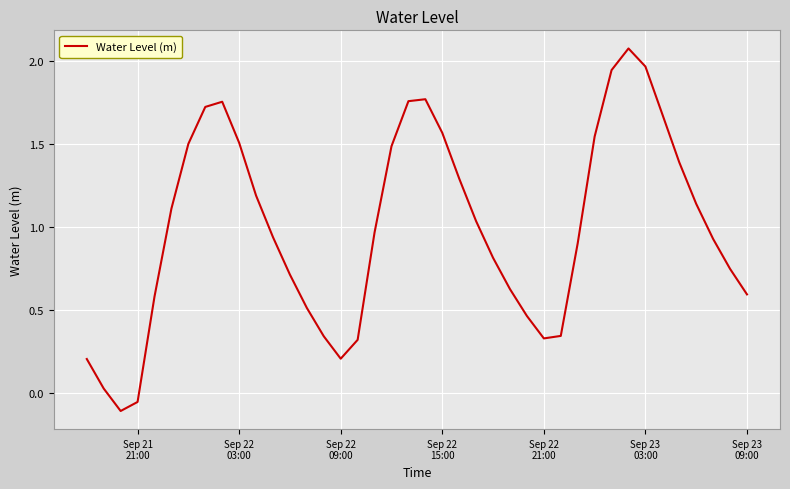

What is the difference between the maximum and minimum values?

2.2